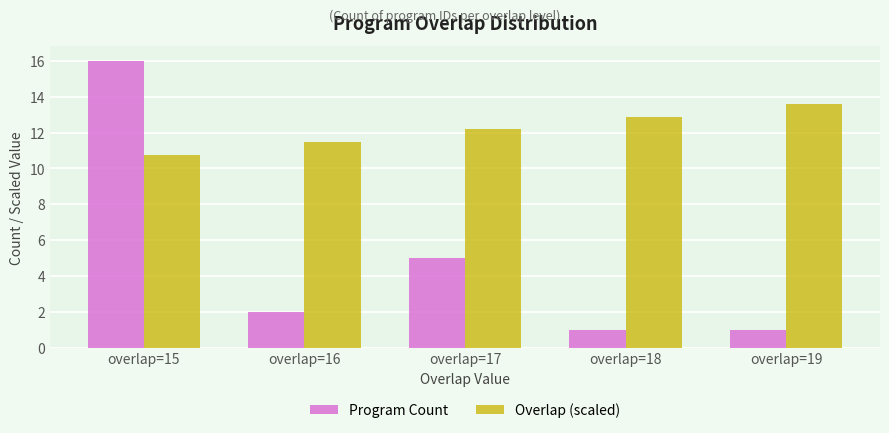

What is the value of the Program Count bar at the 3rd from the left?

5.0